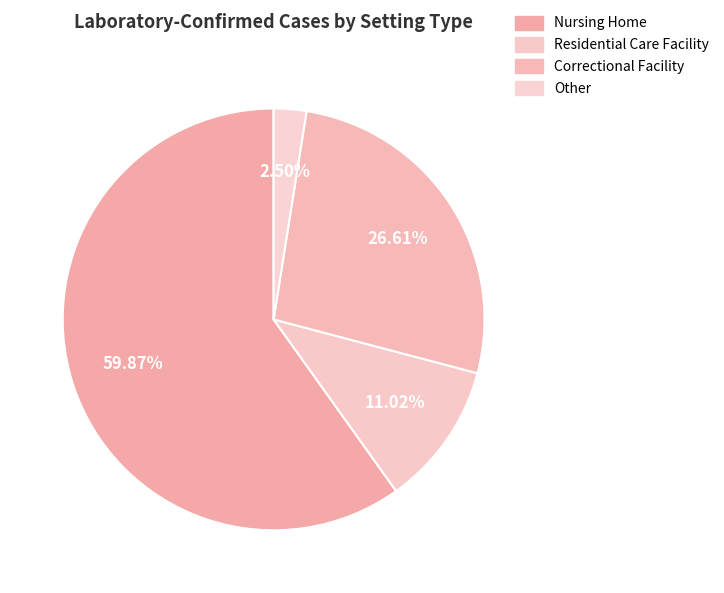

Does any single category account for the majority?

Yes